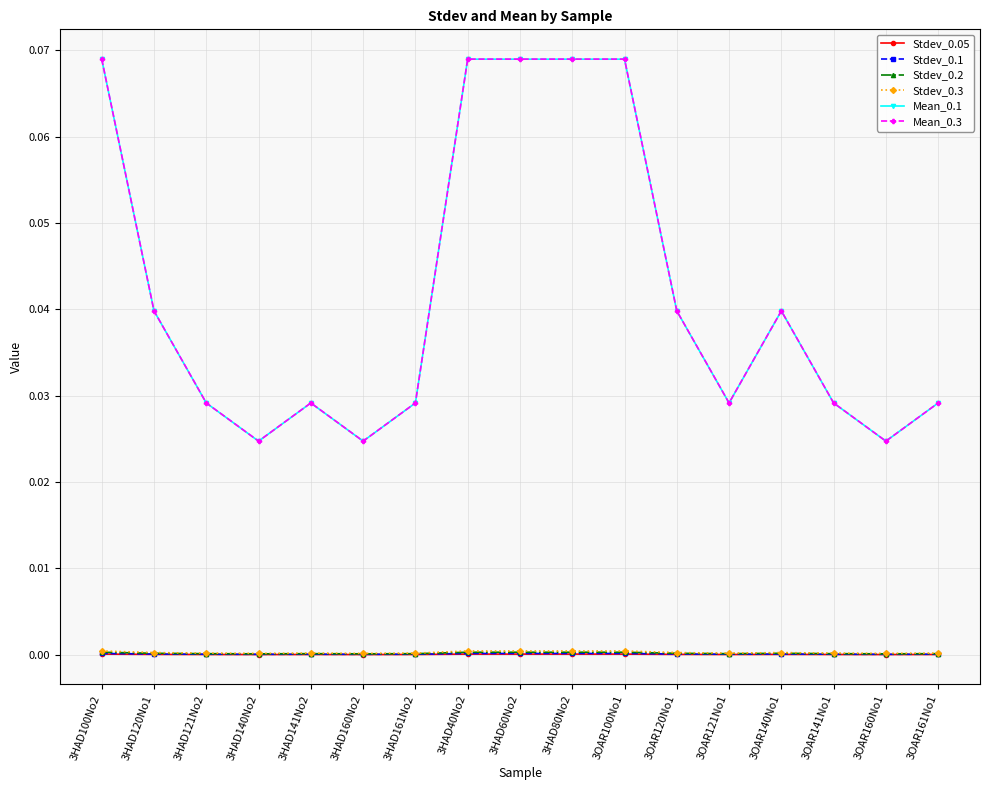

Which series changed the most between 3HAD140No2 and 3OAR141No1?

Mean_0.3